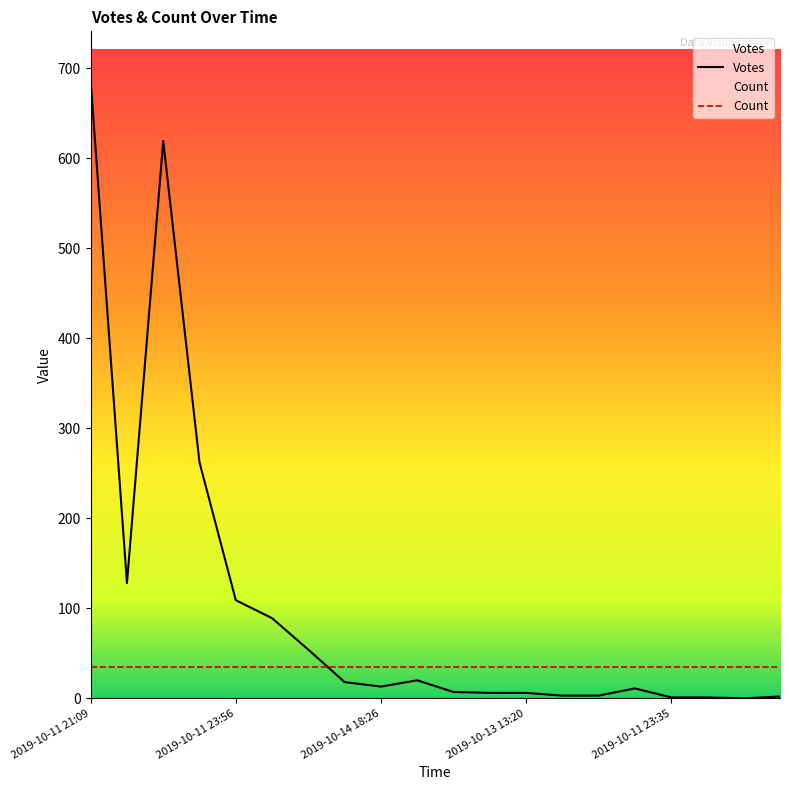

What is the label of the 6th point from the right?

2019-10-13 16:28